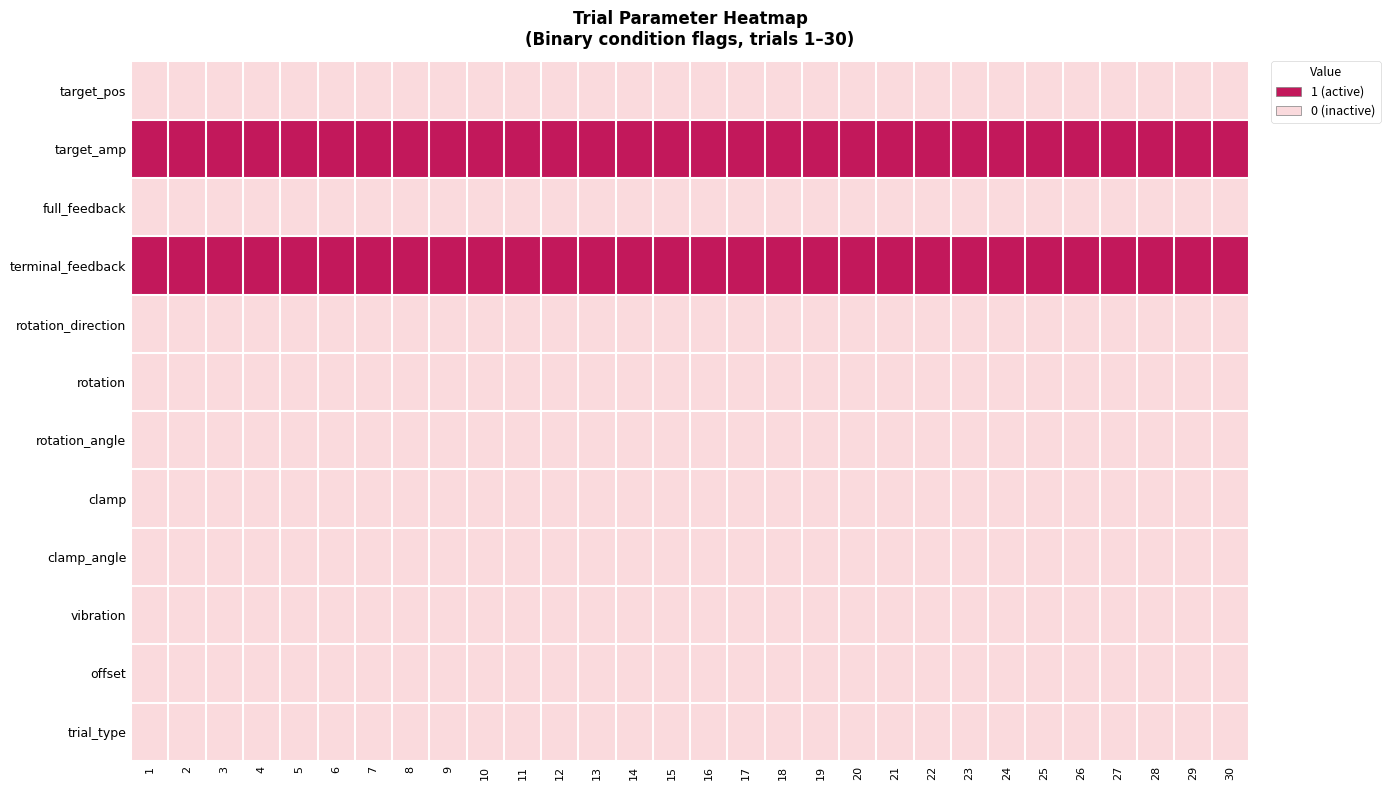

Which category has the lowest value across all series?

1